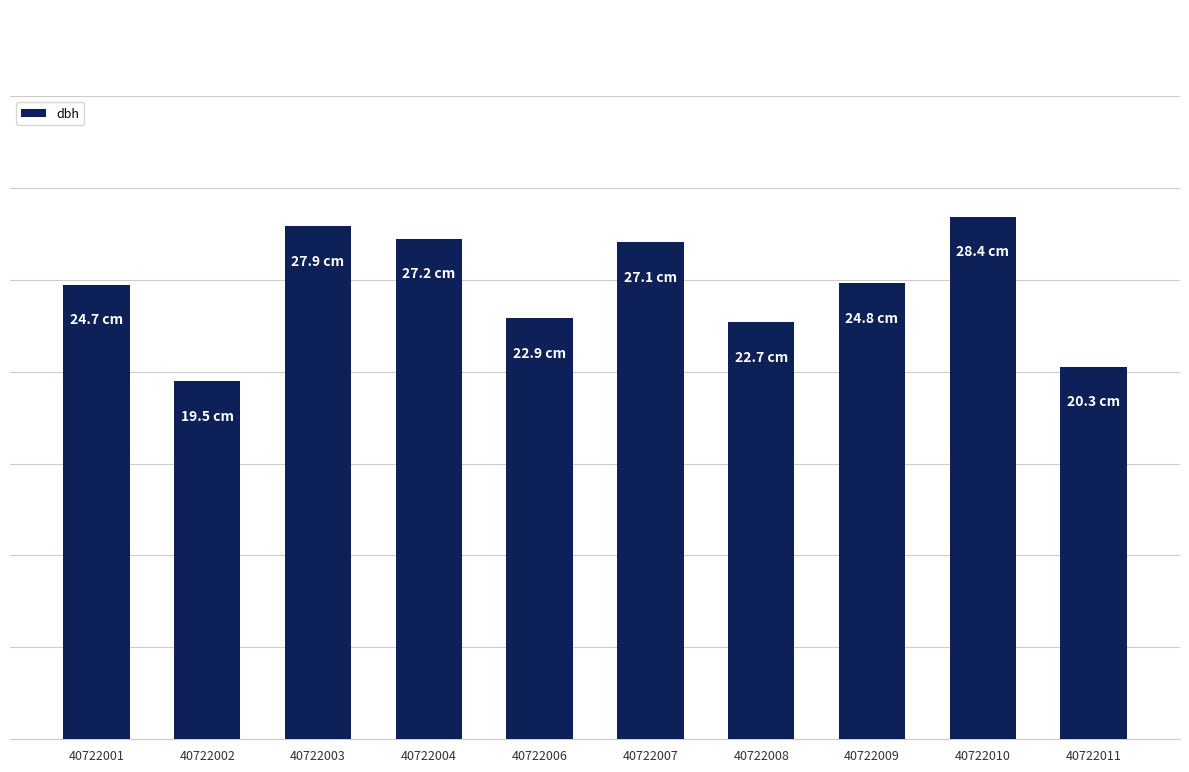

Is it true that the value at 40722007 is 27.1?

True